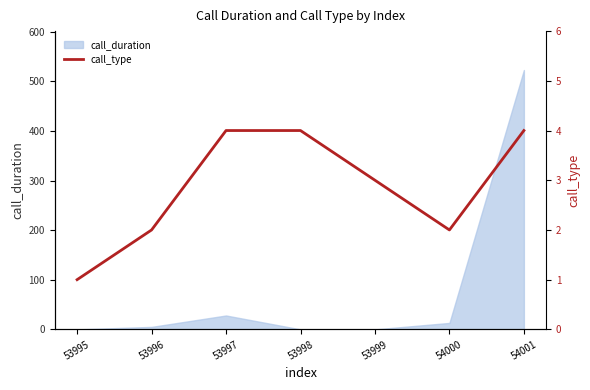

Reading left to right, what are all the values shown in this chart?

53995=1	53996=2	53997=4	53998=4	53999=3	54000=2	54001=4